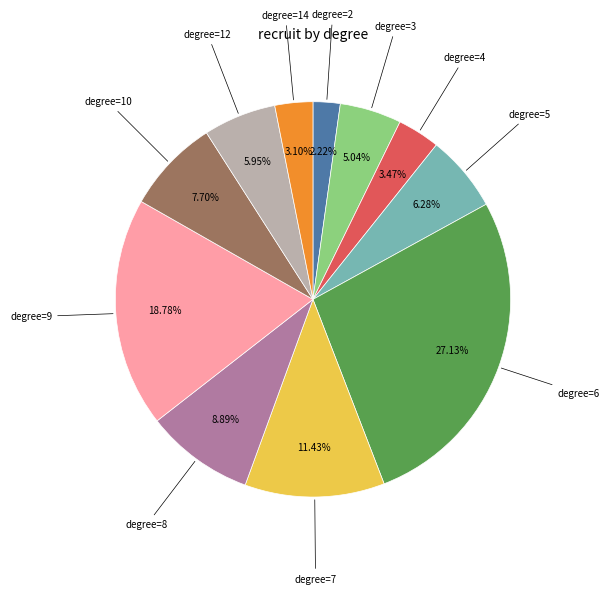

How many segments does this pie chart have?

11